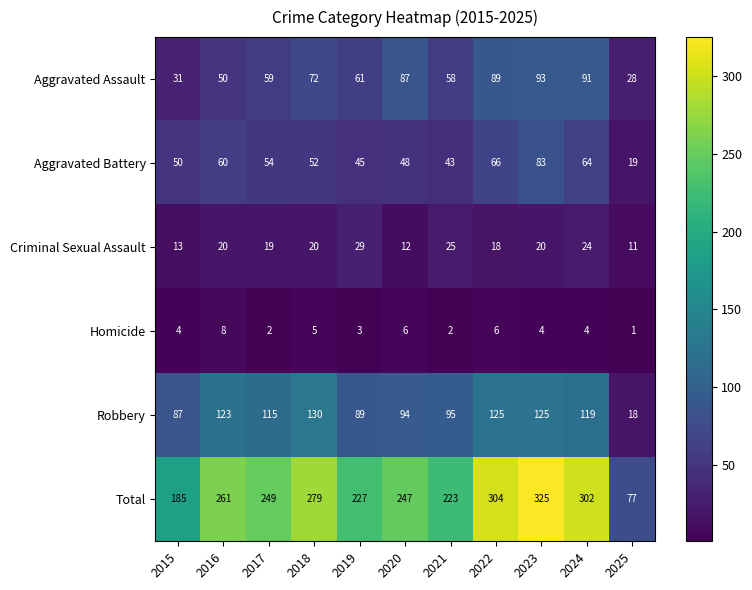

What is the difference between the Total values at 2022 and 2021?

81